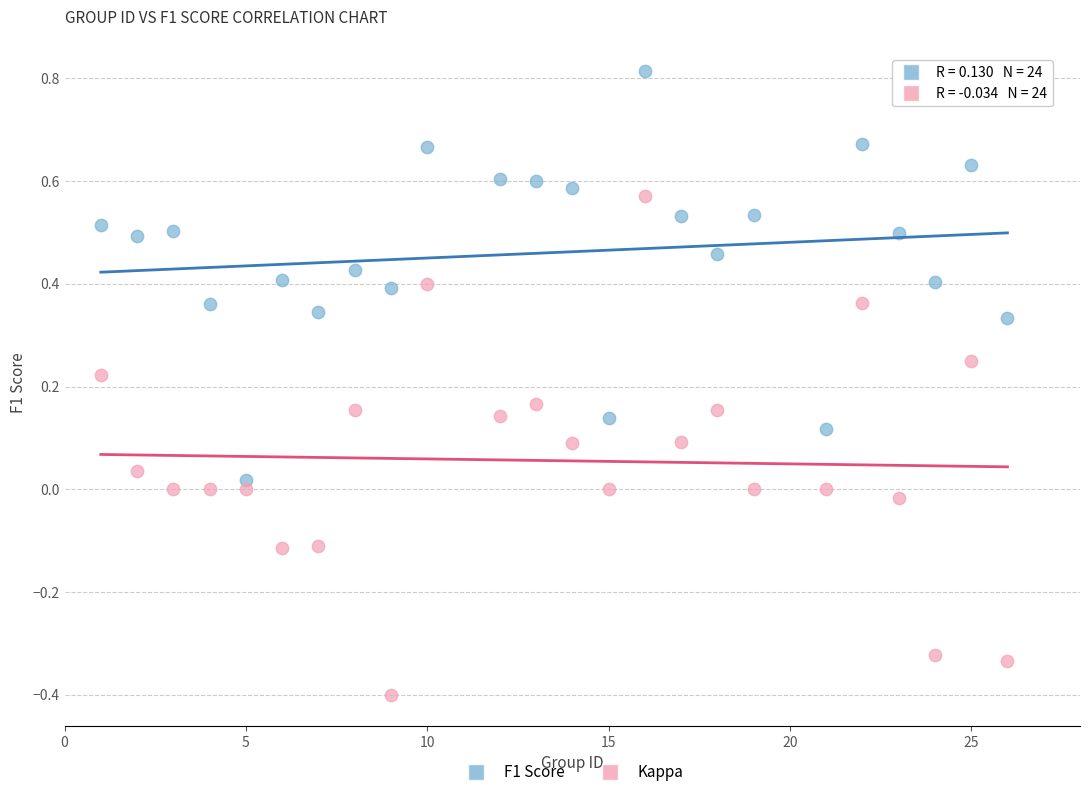

Which series reaches the minimum Y coordinate?

Kappa